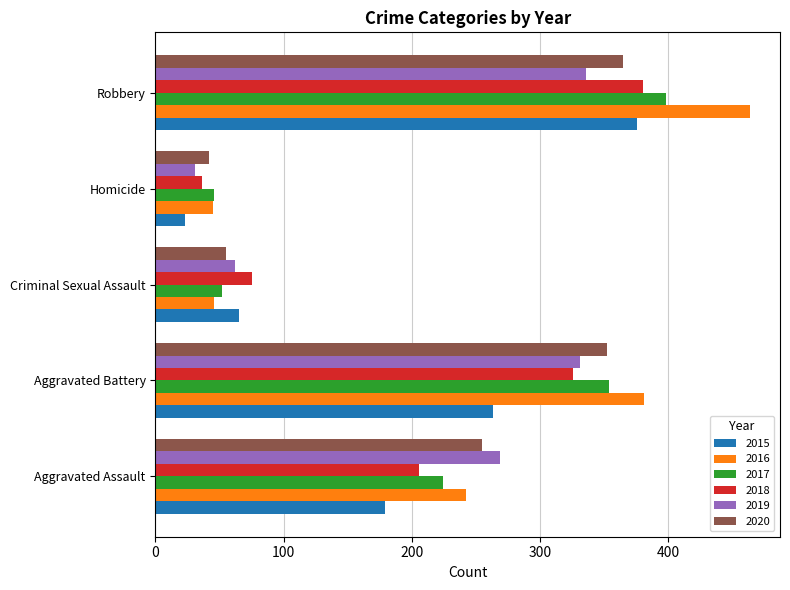

What is the maximum value shown in the chart?

464